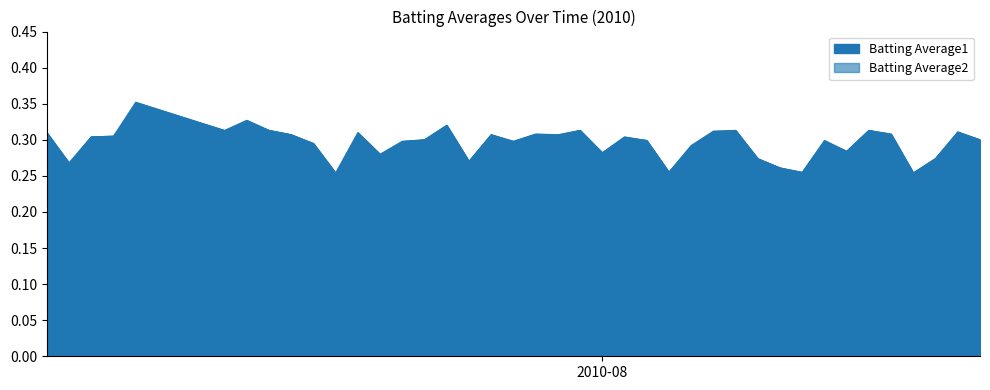

How many interior local valleys does the Batting Average2 series have?

12